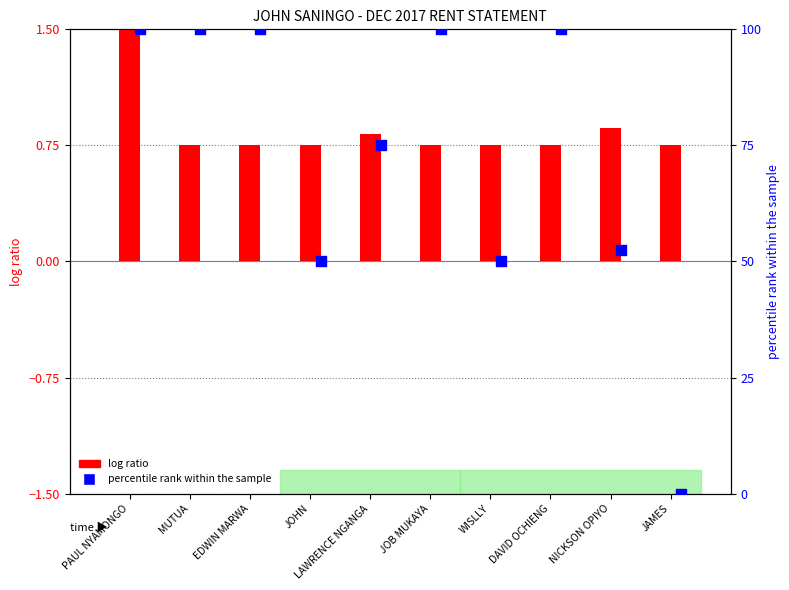

What is the total value across all series at NICKSON OPIYO?

53.4